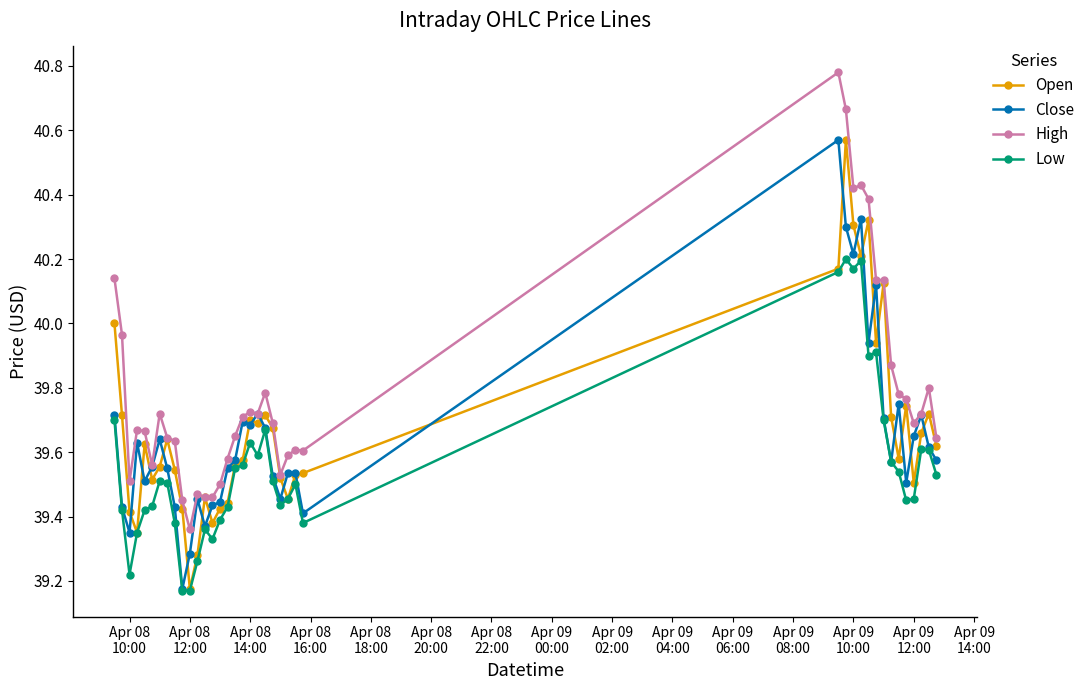

True or false: Low and High intersect in this chart.

False